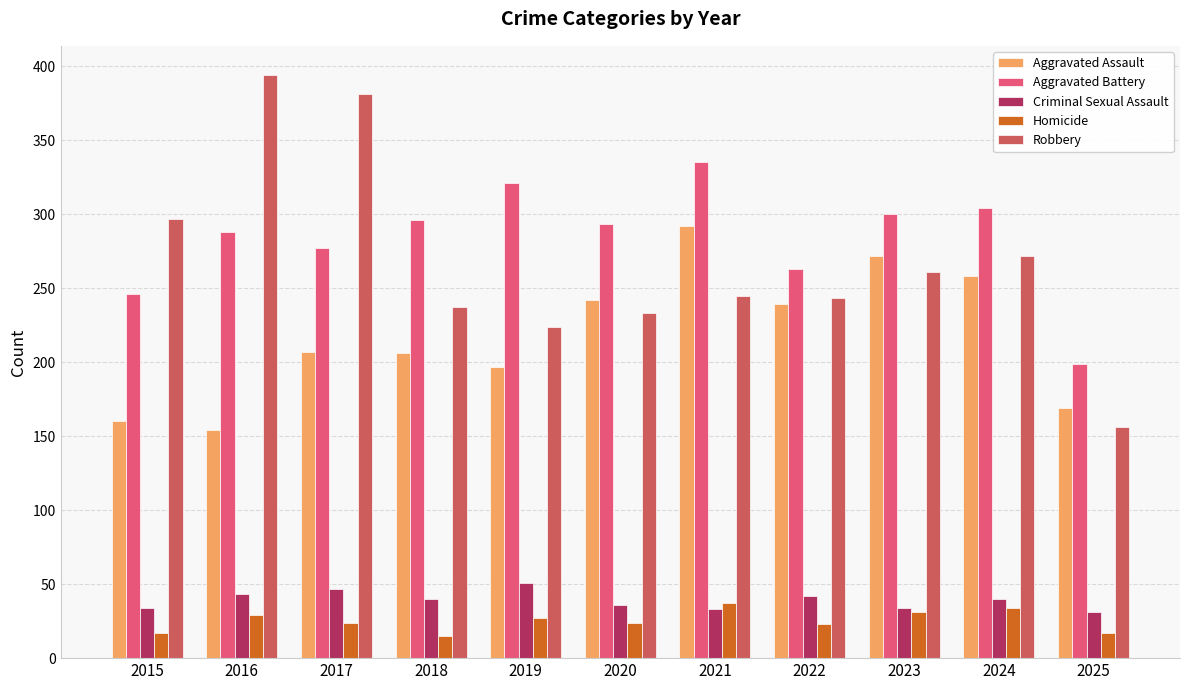

Count the number of categories in the chart.

11